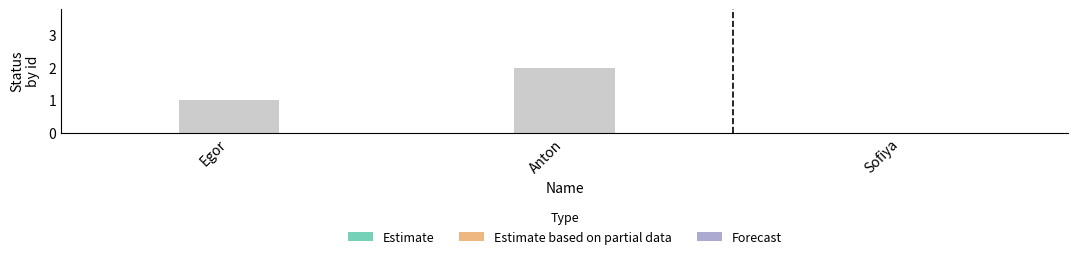

Count the number of categories in the chart.

3